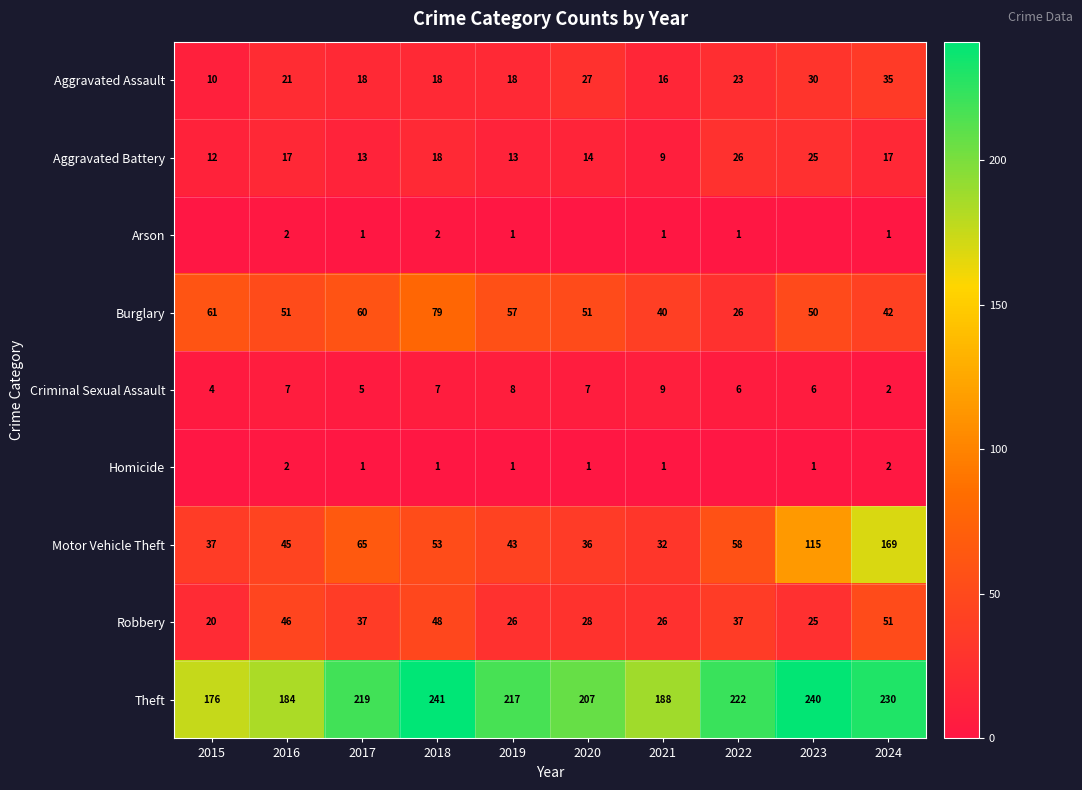

How many Criminal Sexual Assault values are between 5 and 7?

6